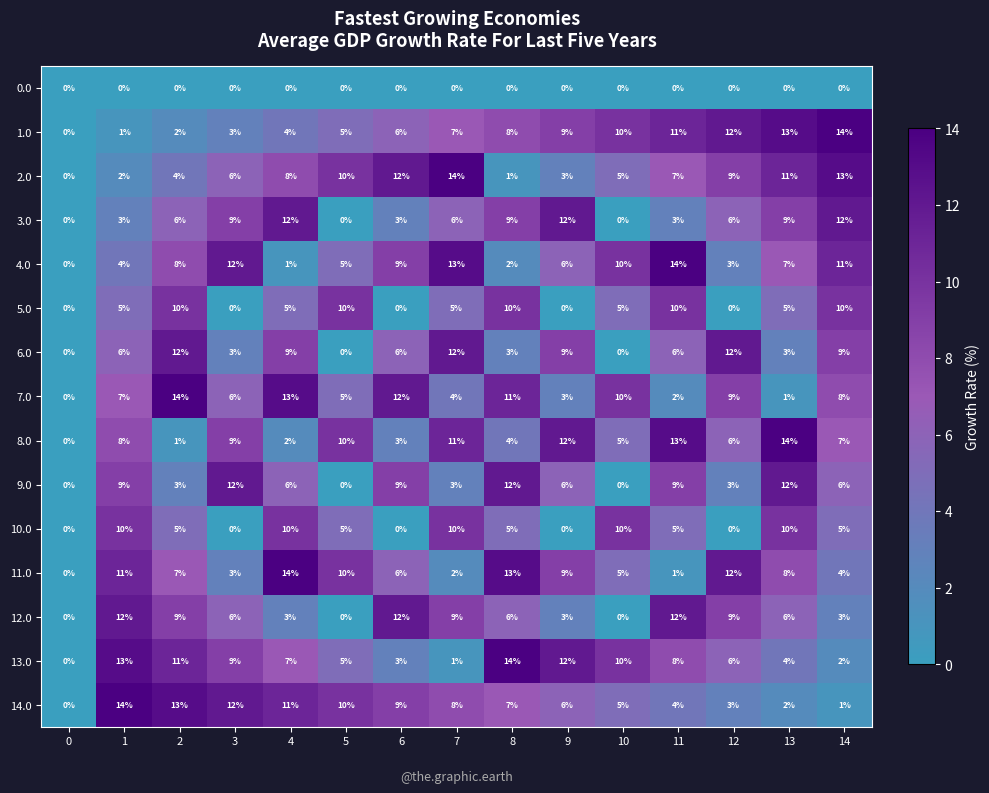

List the labels in order of 2.0 value, largest first.

7, 14, 6, 13, 5, 12, 4, 11, 3, 10, 2, 9, 1, 8, 0